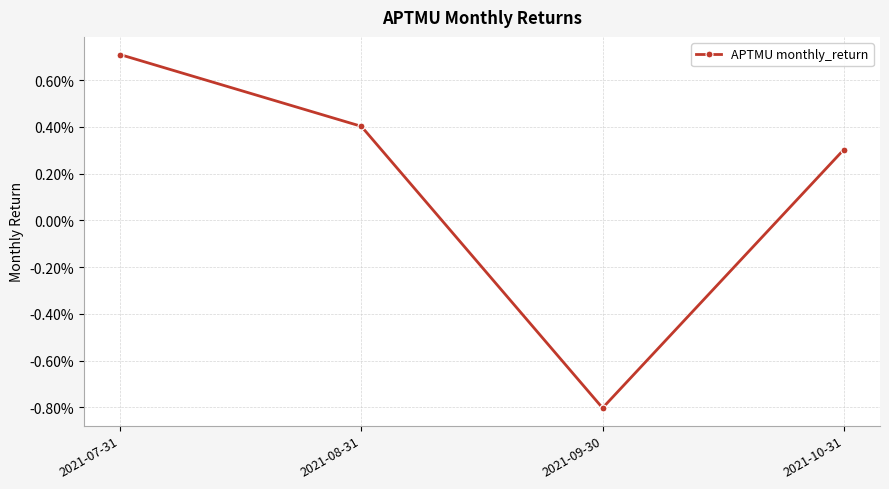

Is this an area chart (filled region under the line)?

No